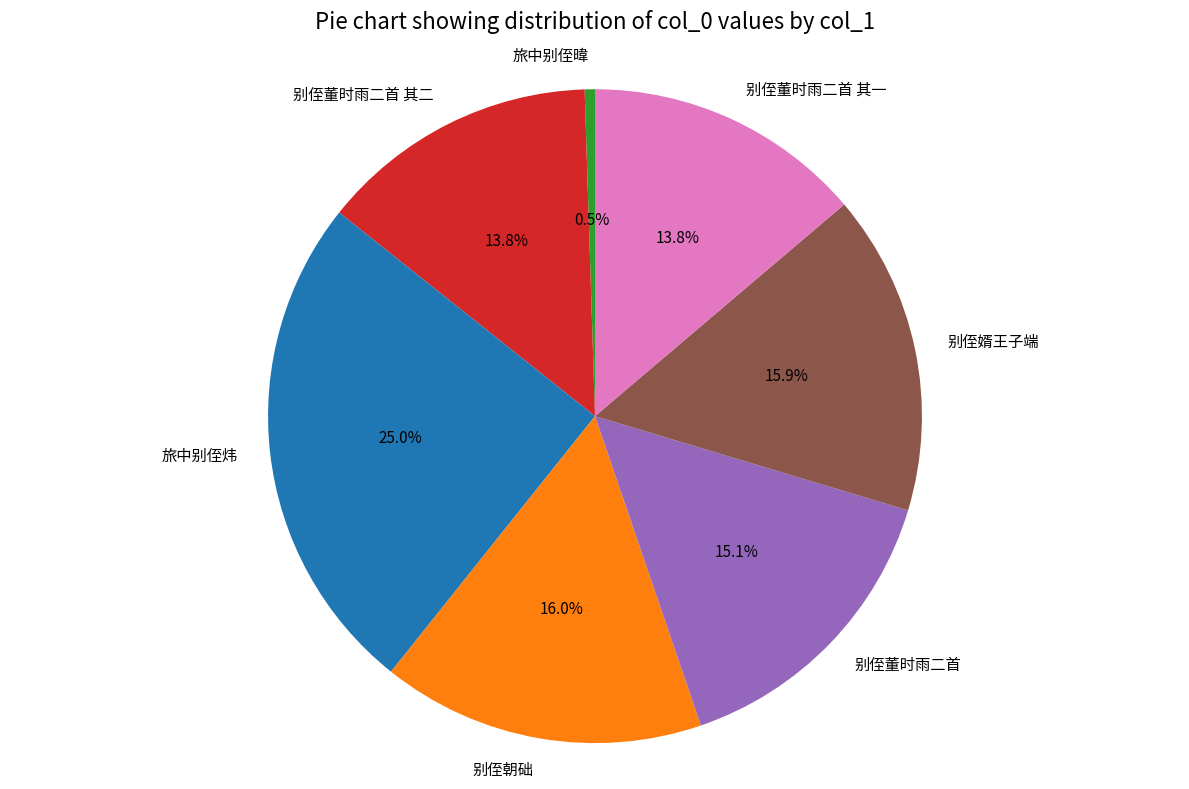

The 别侄董时雨二首 其二 slice represents 14% of the pie. True or false?

True